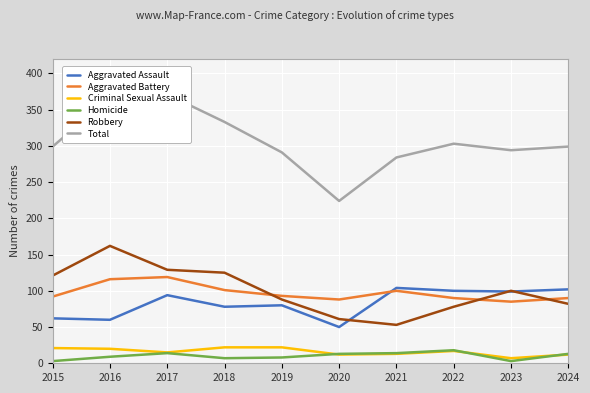

Which category has the highest value in the Total series?

2017